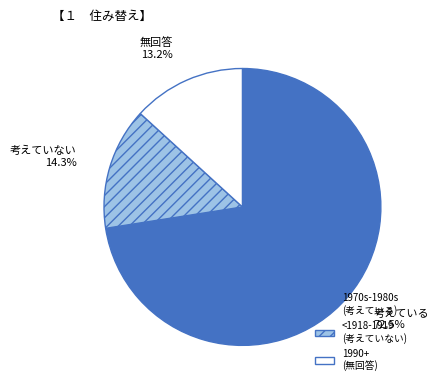

Does 1990+ (無回答) represent more than half of the total?

No